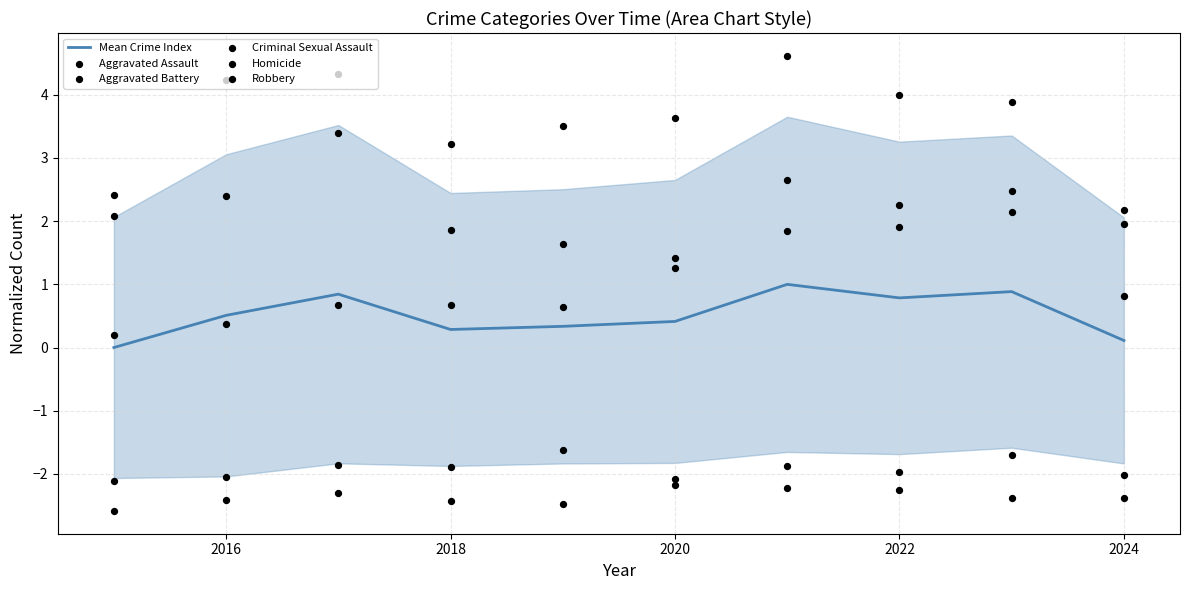

Which series has the largest total across all categories?

Aggravated Battery